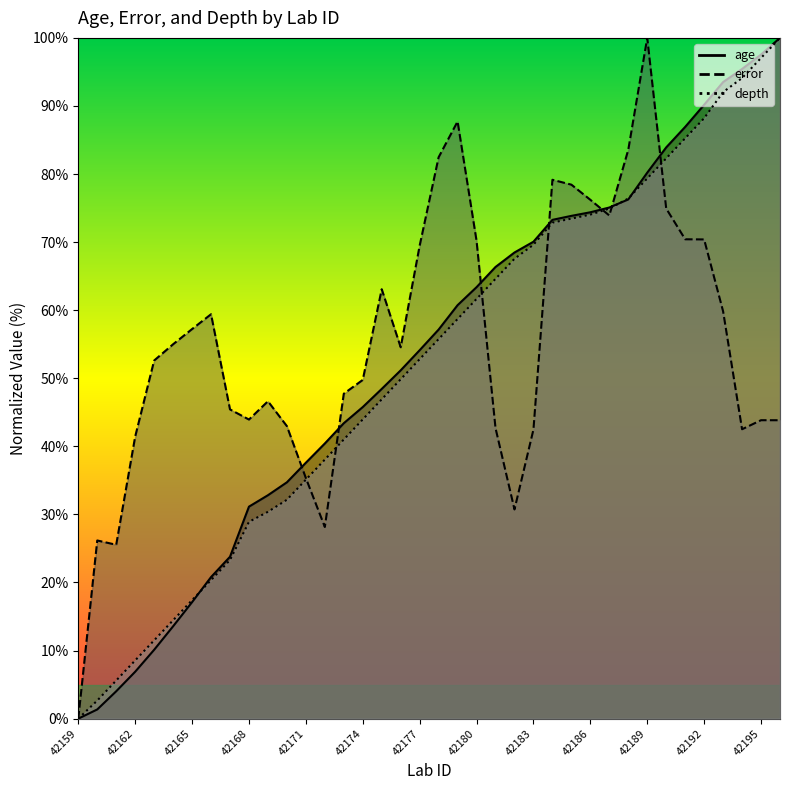

What is the highest value of the age series?

100.0